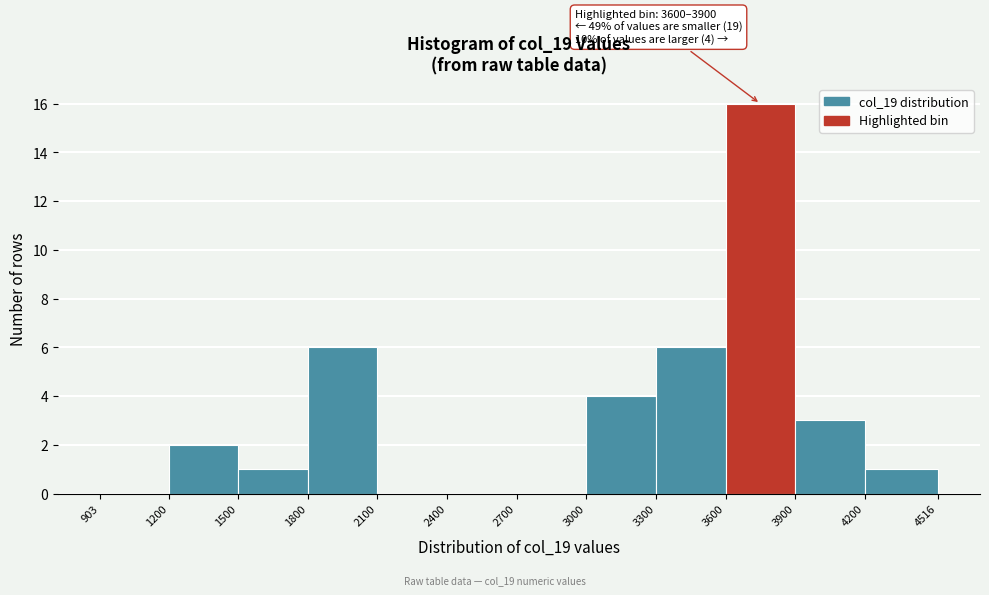

Which range on the x-axis has the tallest bar?

3600 to 3900